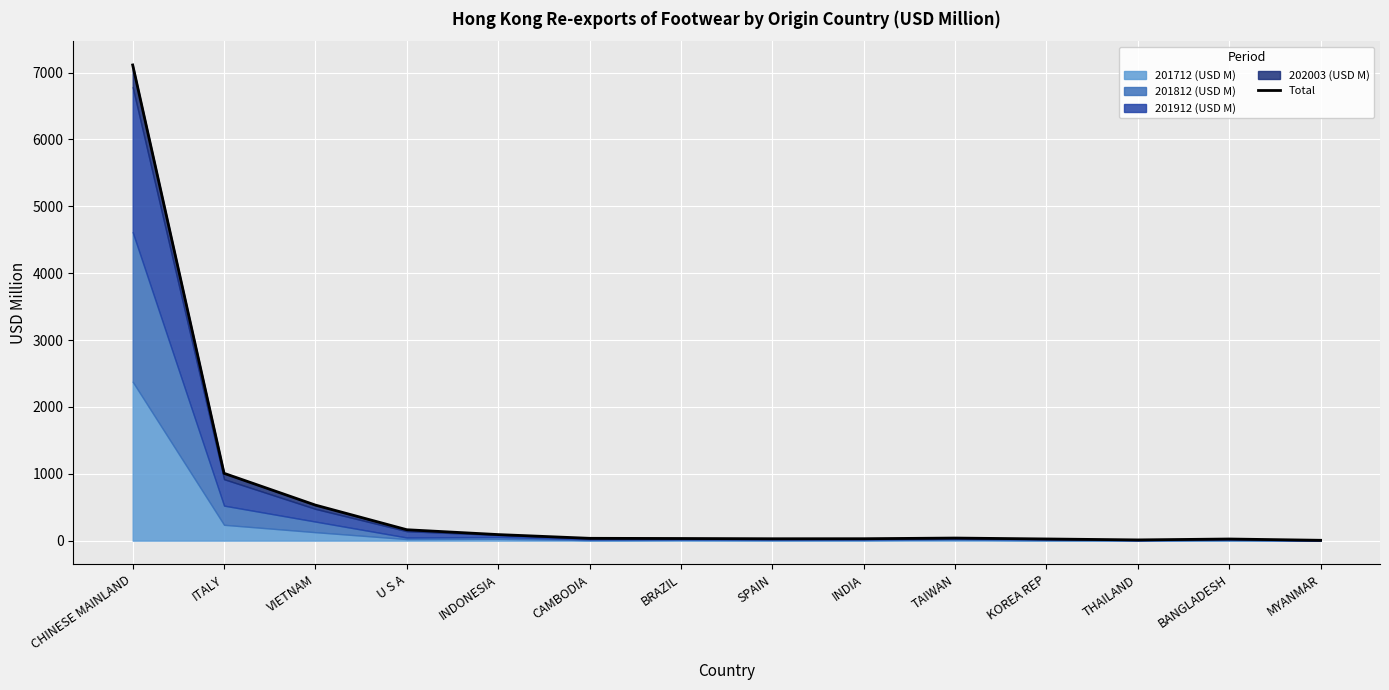

What is the label of the 7th point from the right?

SPAIN